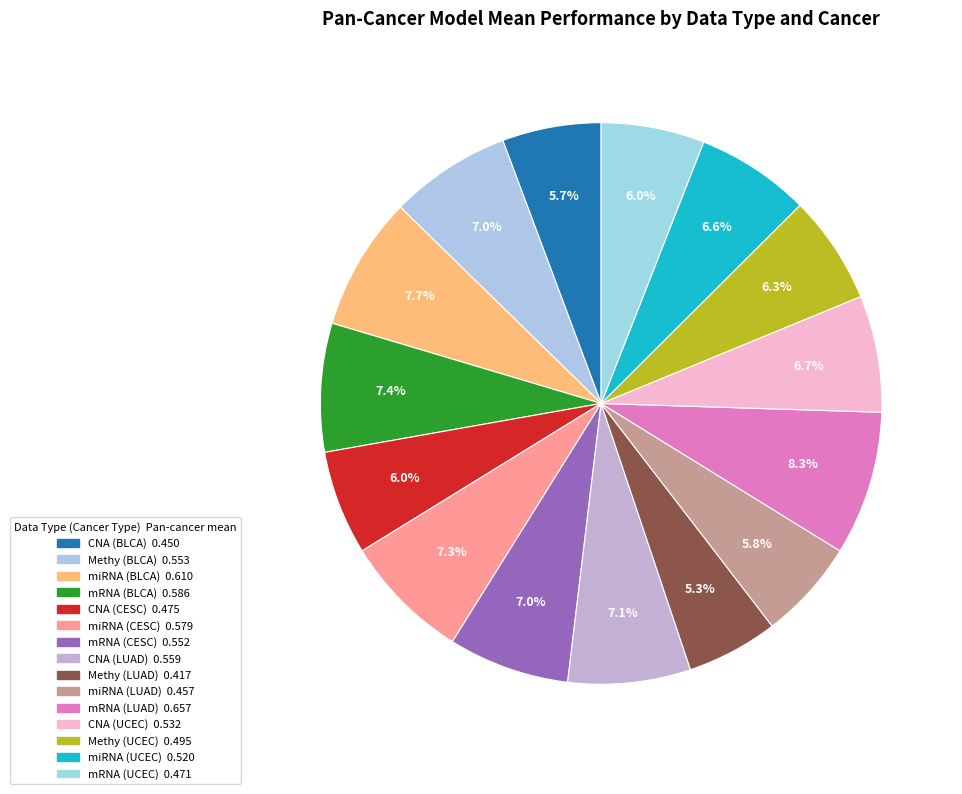

Count the number of slices in the pie.

15